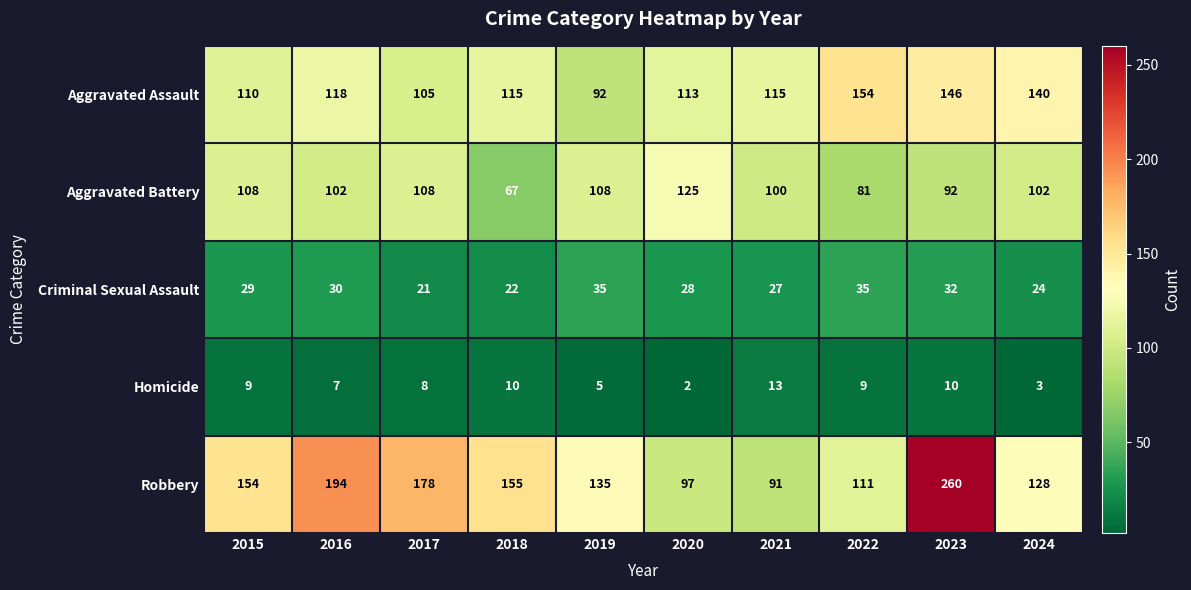

True or false: Robbery has a value of 203 at 2019.

False